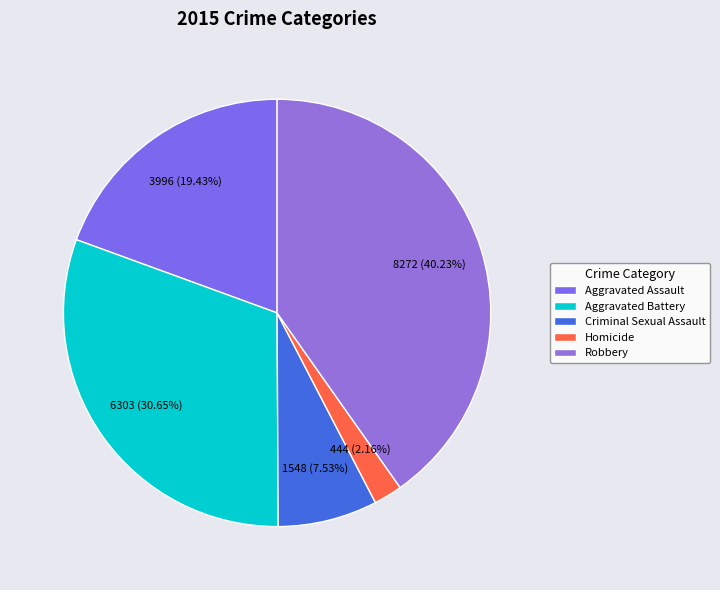

The Criminal Sexual Assault slice represents 8% of the pie. True or false?

True